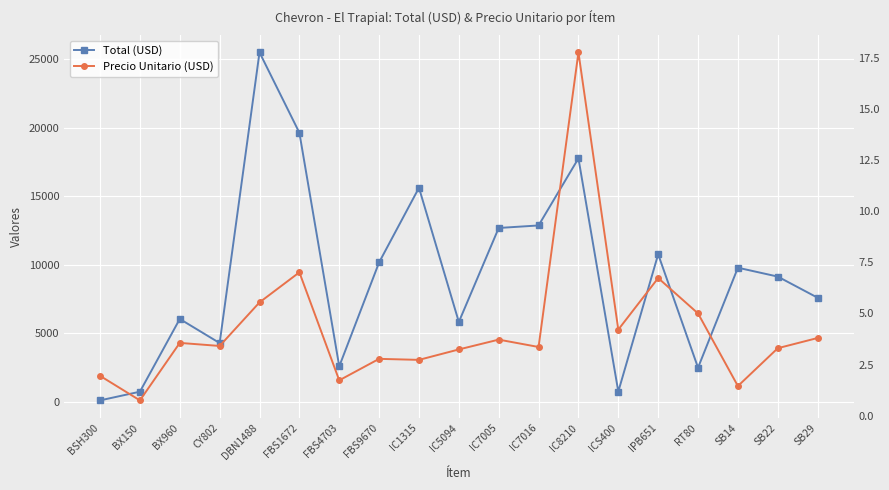

What is the difference between the Precio Unitario (USD) values at CY802 and FBS1672?

3.6